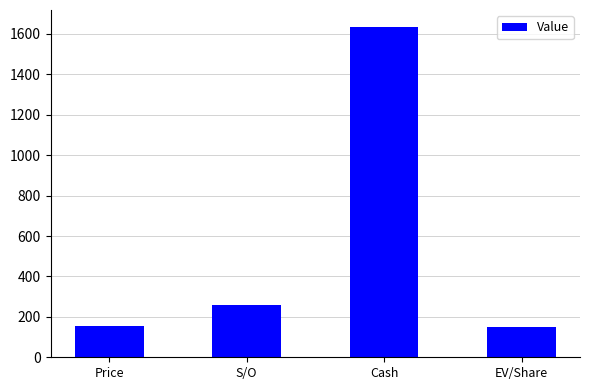

What is the maximum value shown in the chart?

1636.6